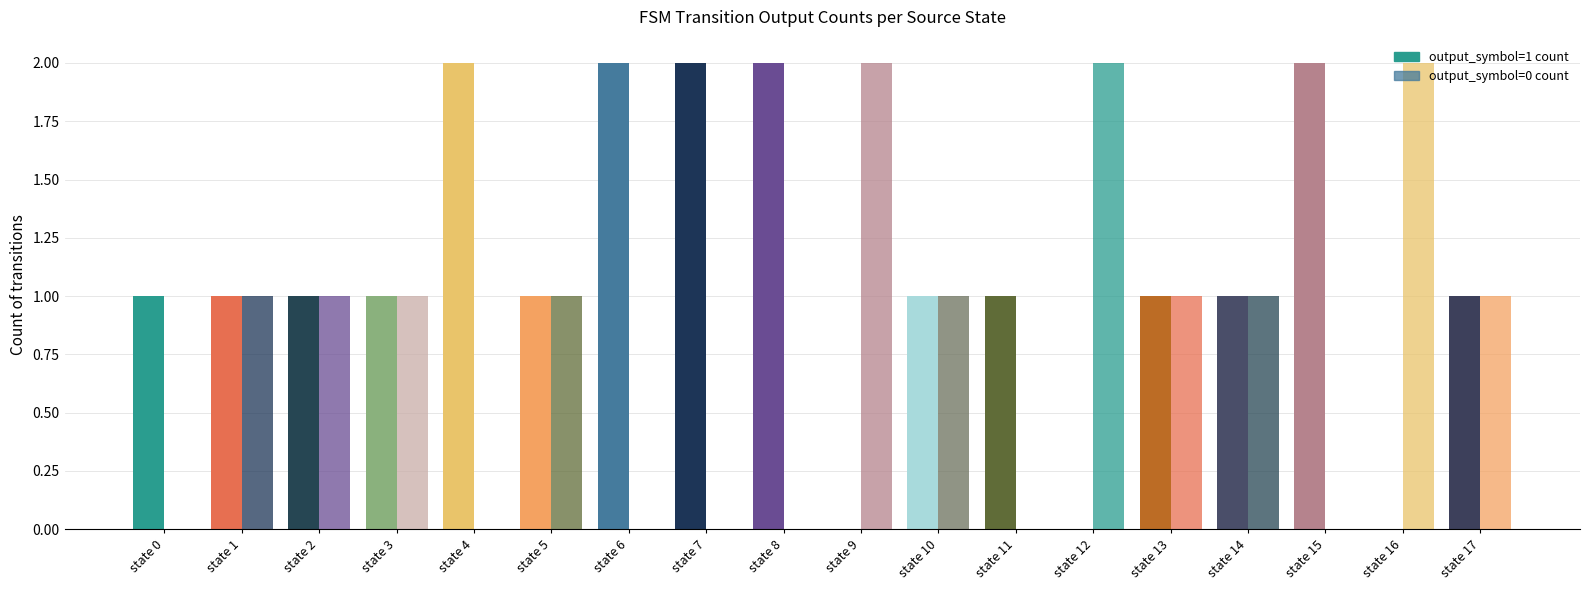

How many data points does each series have?

18